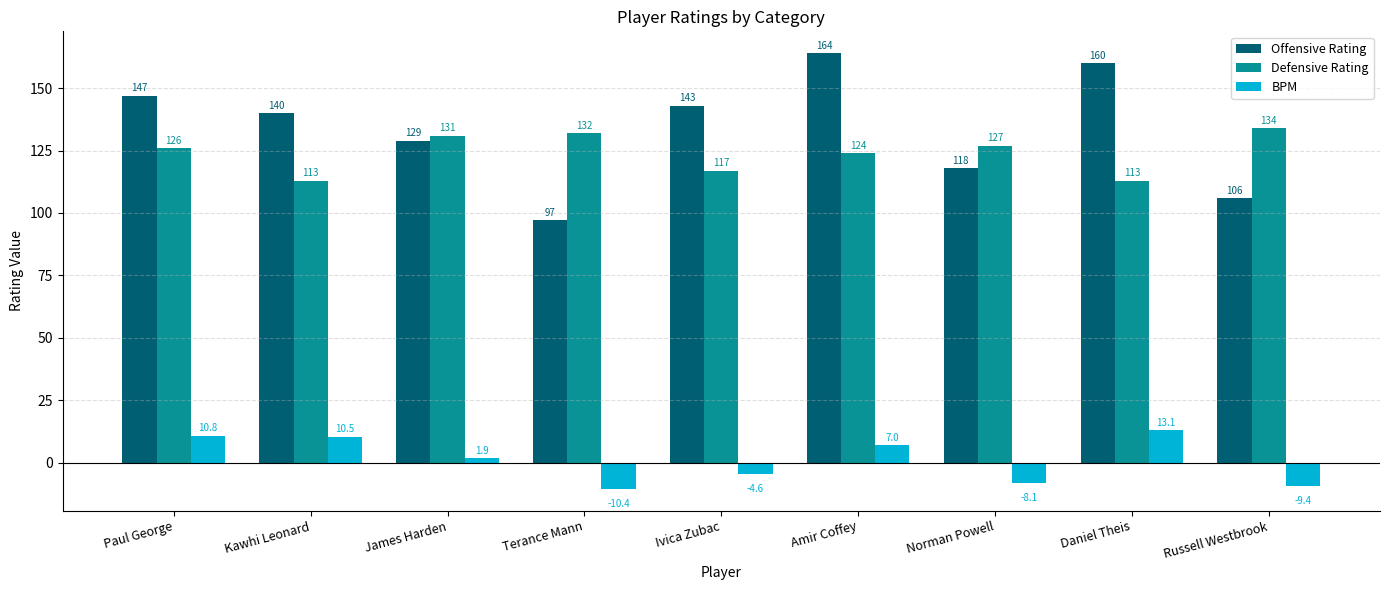

At which category is the sum across all series the highest?

Amir Coffey